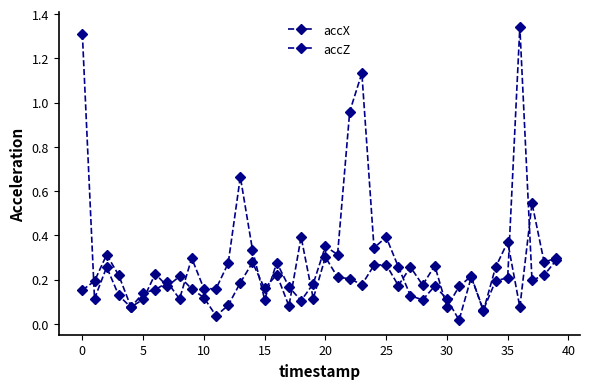

Where is the first local minimum for accX?

15